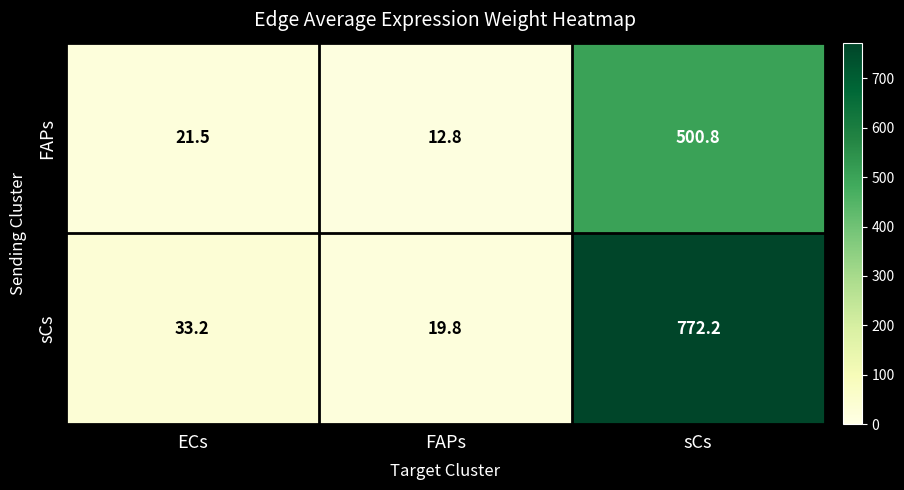

At how many categories does at least one series exceed 250?

1